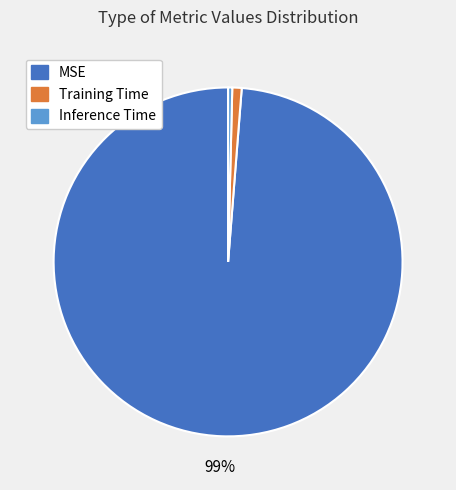

To the nearest percent, what is the combined percentage of Training Time and MSE?

100%